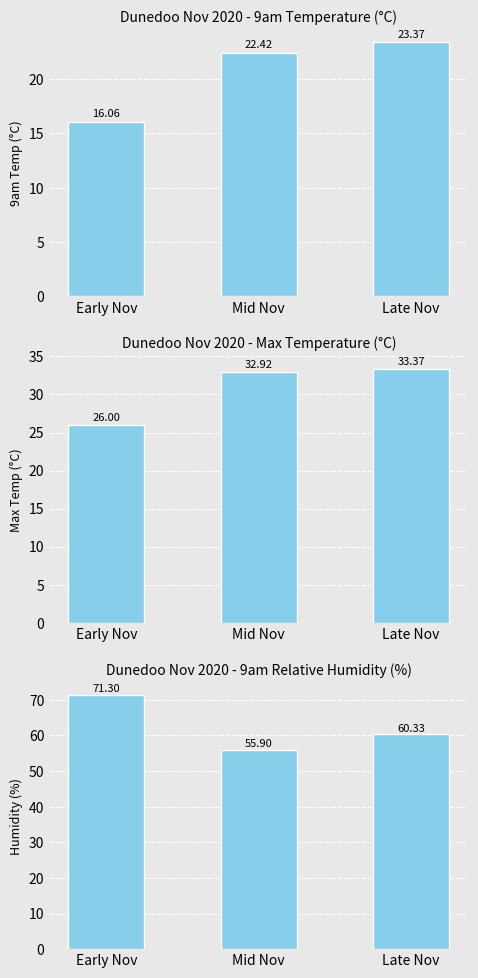

What is the lowest value of the Max Temp (°C) series?

26.0